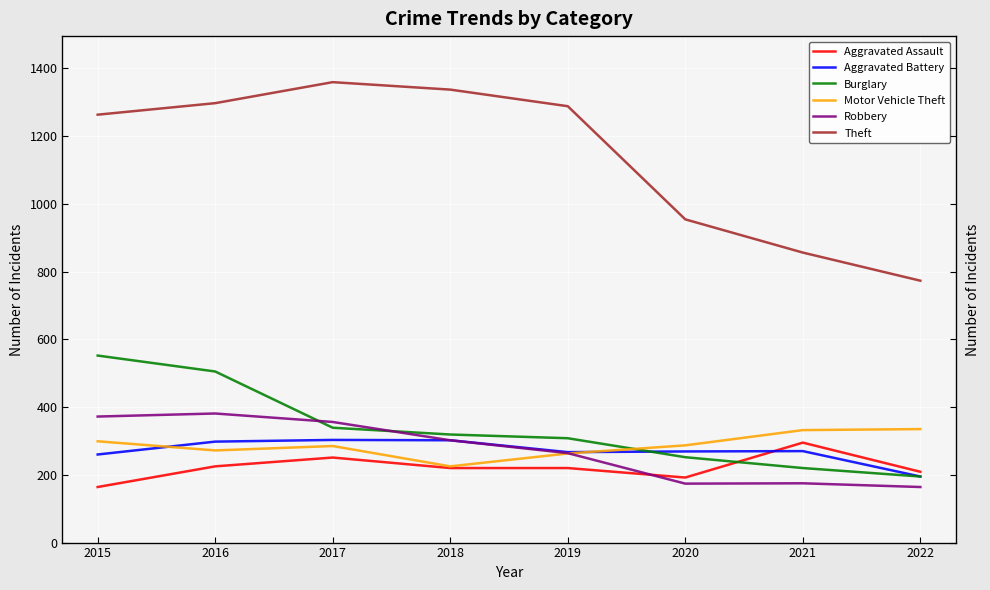

The Motor Vehicle Theft series shows 285 at 2017. True or false?

True